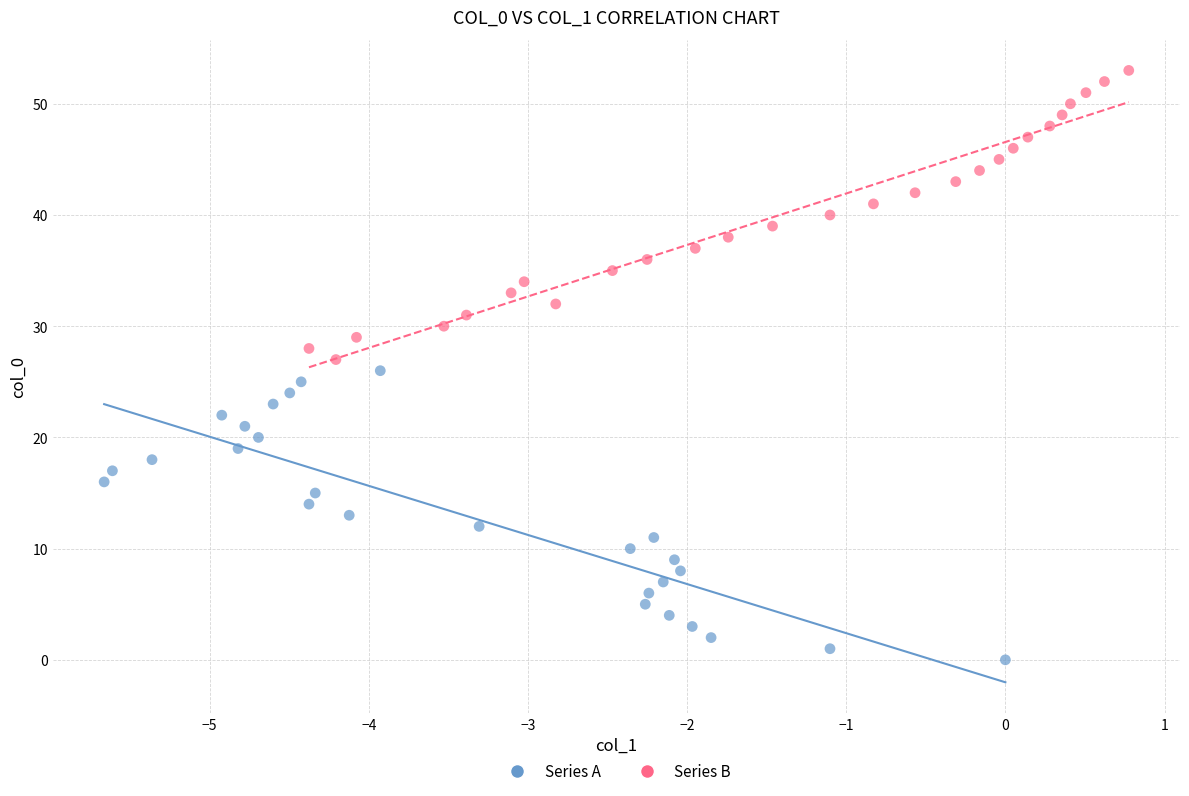

Which series contains the lowest Y value?

Series A